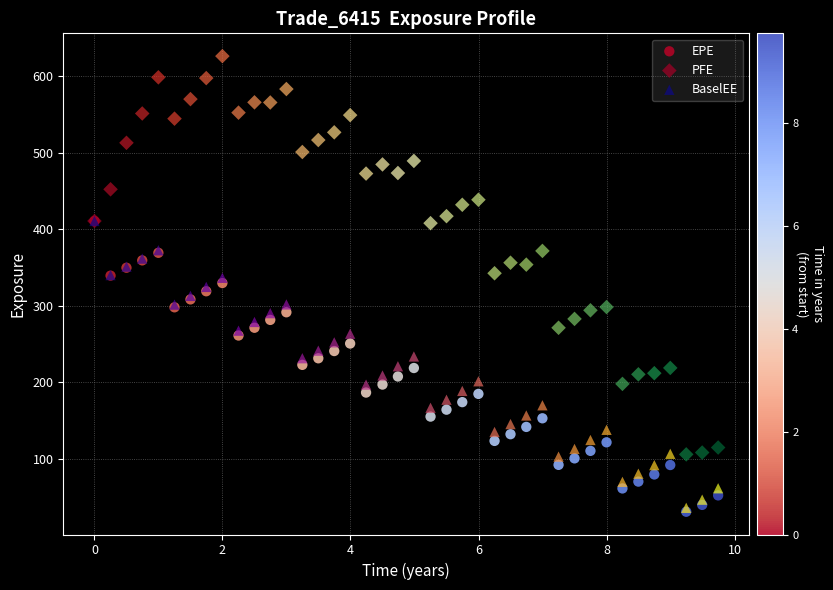

Which series has the widest spread of Y values?

PFE